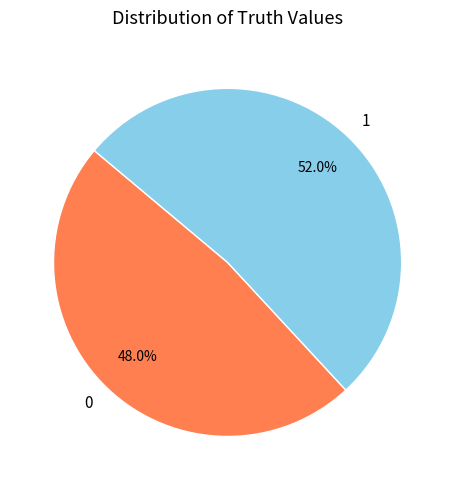

To the nearest percent, what percentage of the pie is 1?

52%